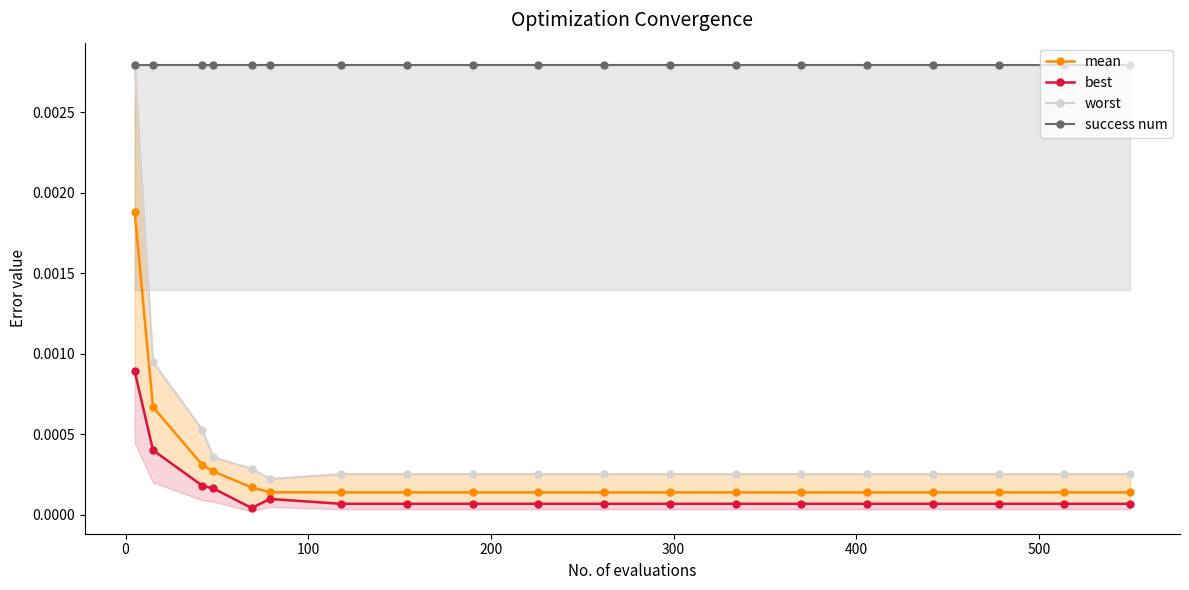

True or false: success num and mean intersect in this chart.

False